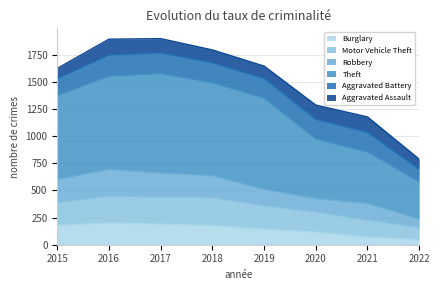

What is the total value across all series at 2015?

1624